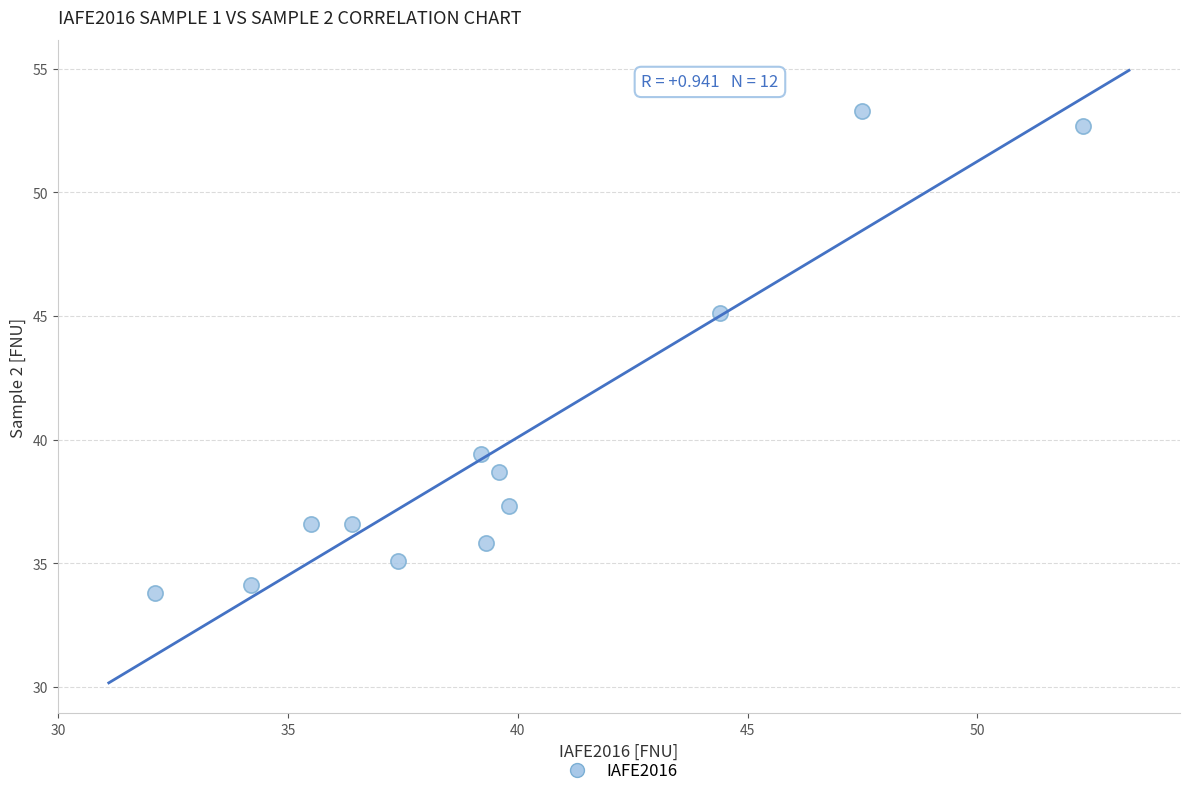

What Y value in the scatter plot is closest to 43?

45.1